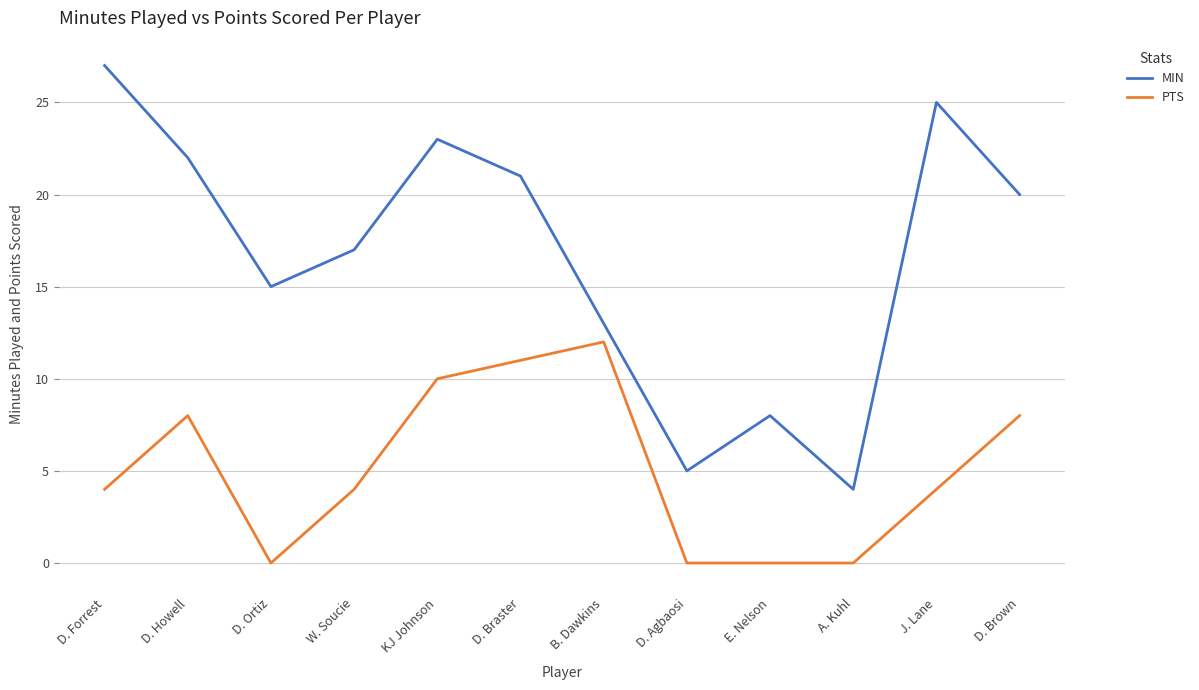

How many values in the MIN series are below 20?

6